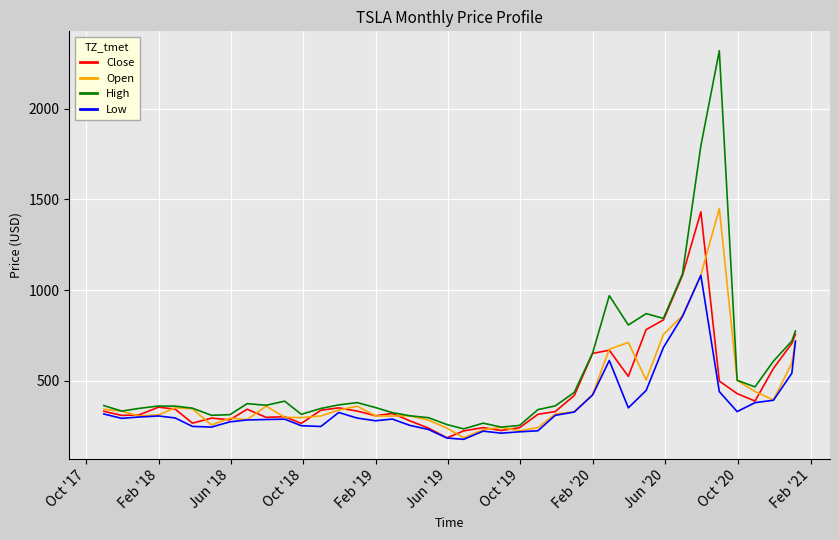

What is the sum of all Open values?

17105.1